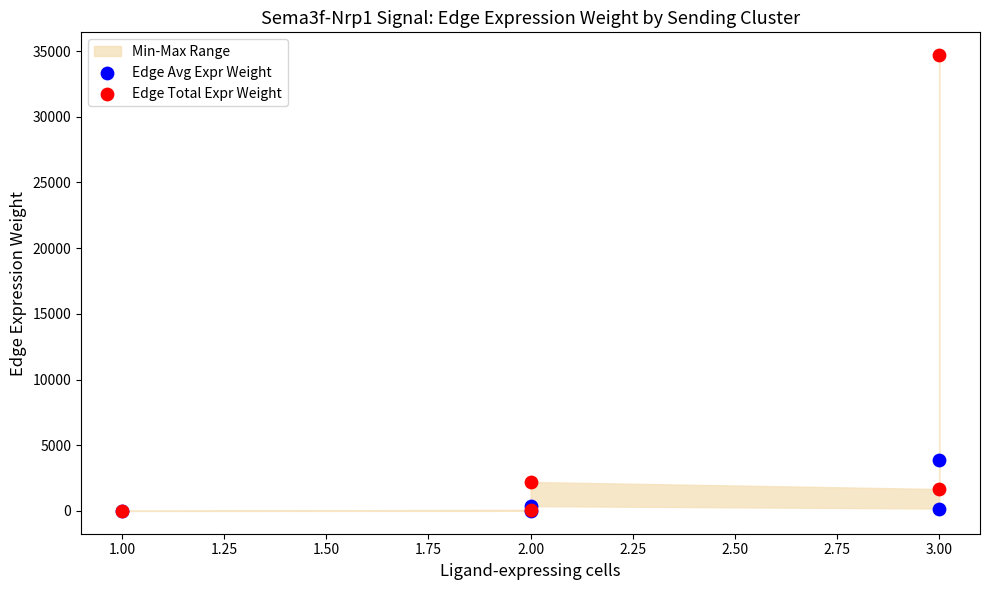

In the Edge Total Expr Weight series, what Y value is closest to 17355?

2206.1